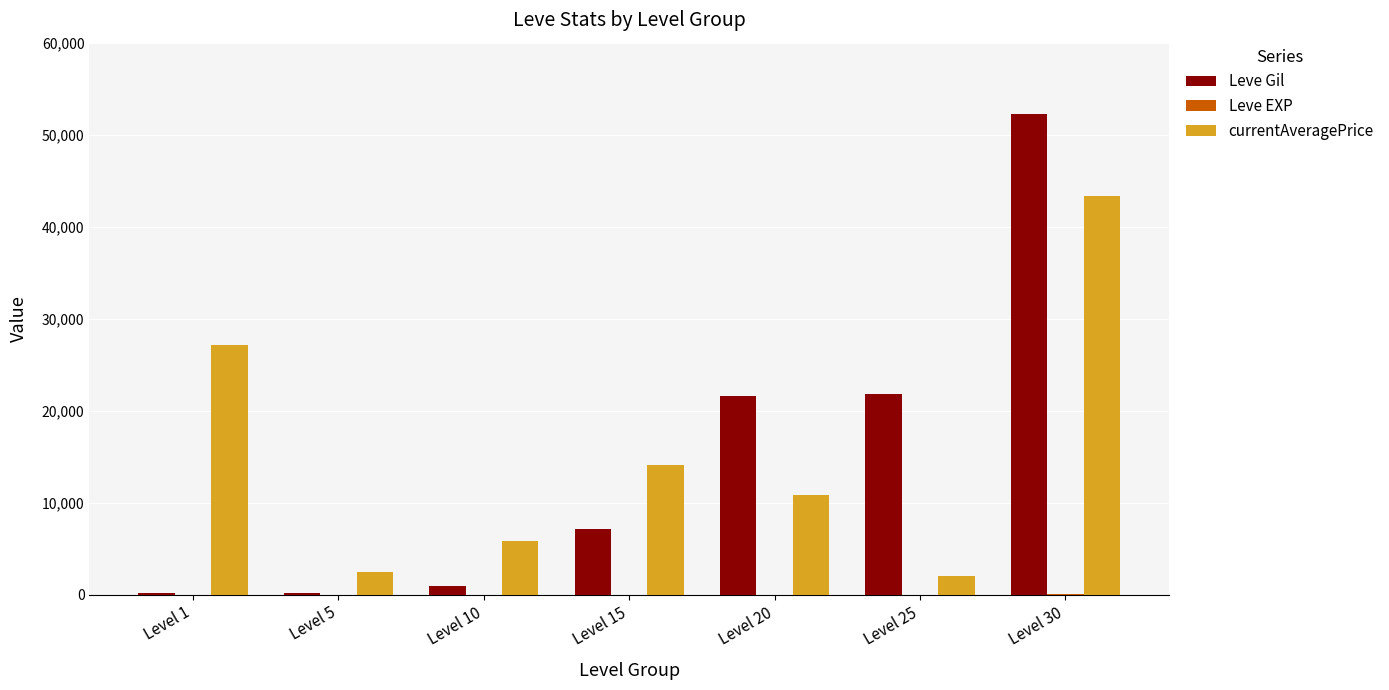

What is the sum of all Leve Gil values?

104190